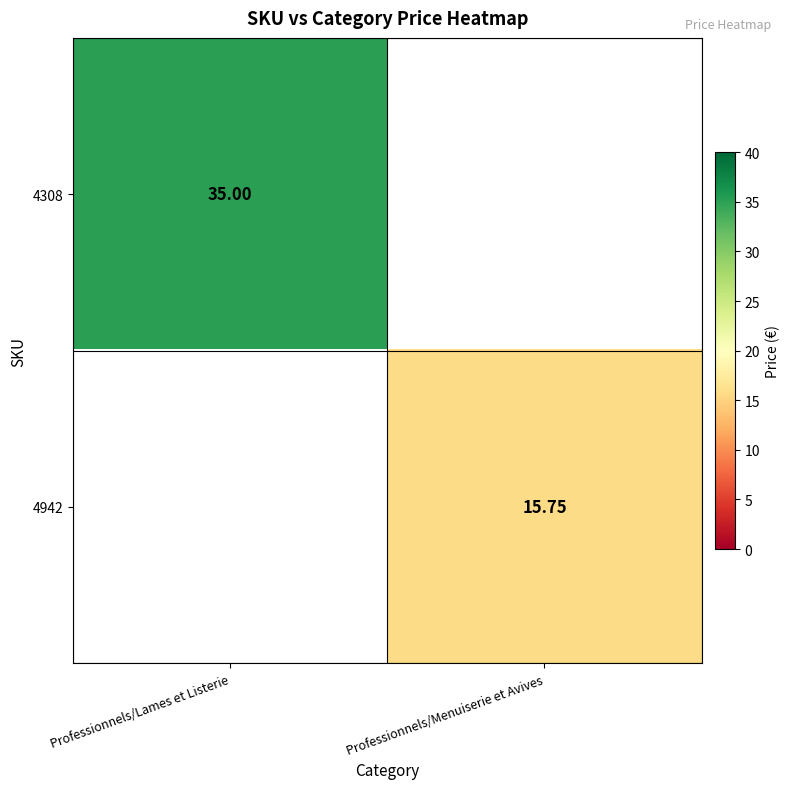

At how many categories does at least one series exceed 19?

1